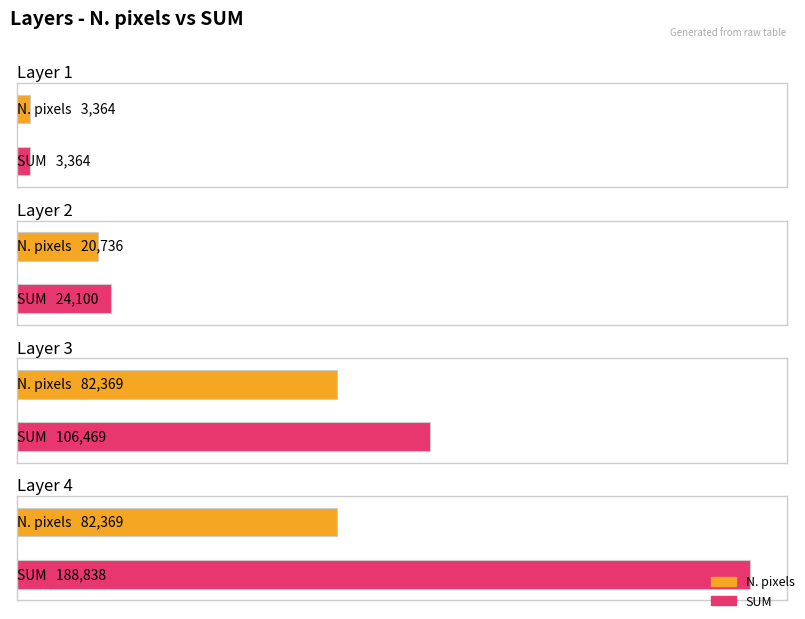

What is the minimum value shown in the chart?

3364